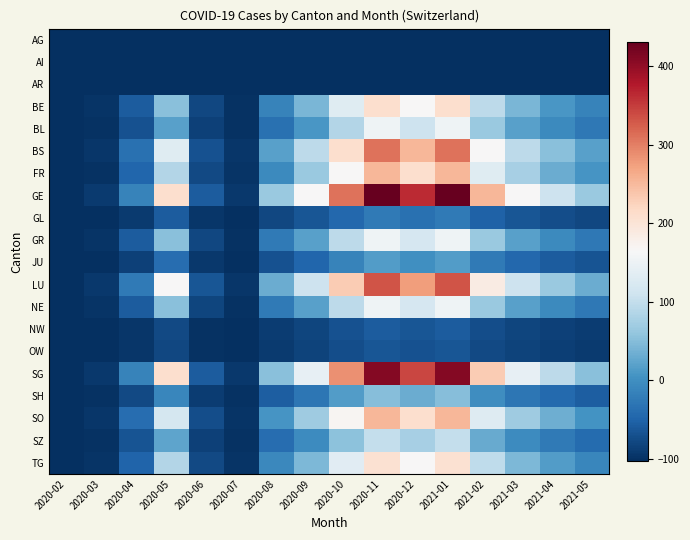

How many series are shown in this chart?

20